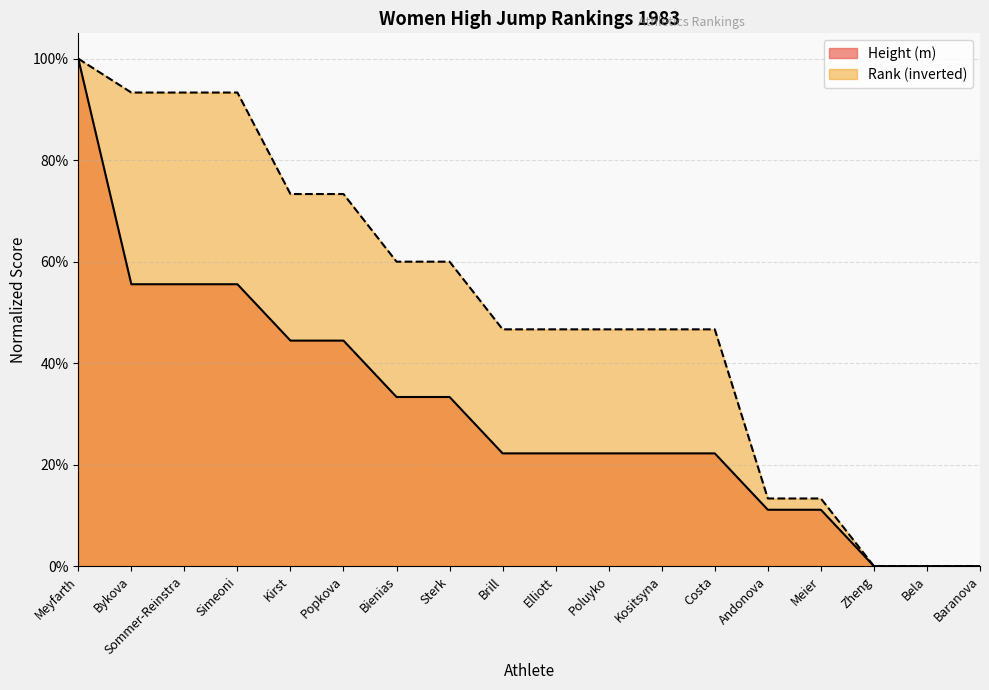

What is the label of the 16th point from the right?

Sommer-Reinstra